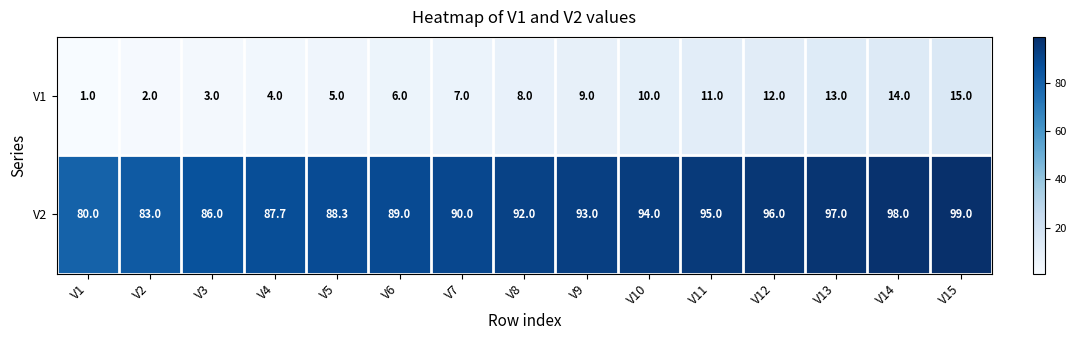

Reading right to left, what are all the values shown in this chart?

V1: 15.0	14.0	13.0	12.0	11.0	10.0	9.0	8.0	7.0	6.0	5.0	4.0	3.0	2.0	1.0
V2: 99.0	98.0	97.0	96.0	95.0	94.0	93.0	92.0	90.0	89.0	88.3	87.7	86.0	83.0	80.0